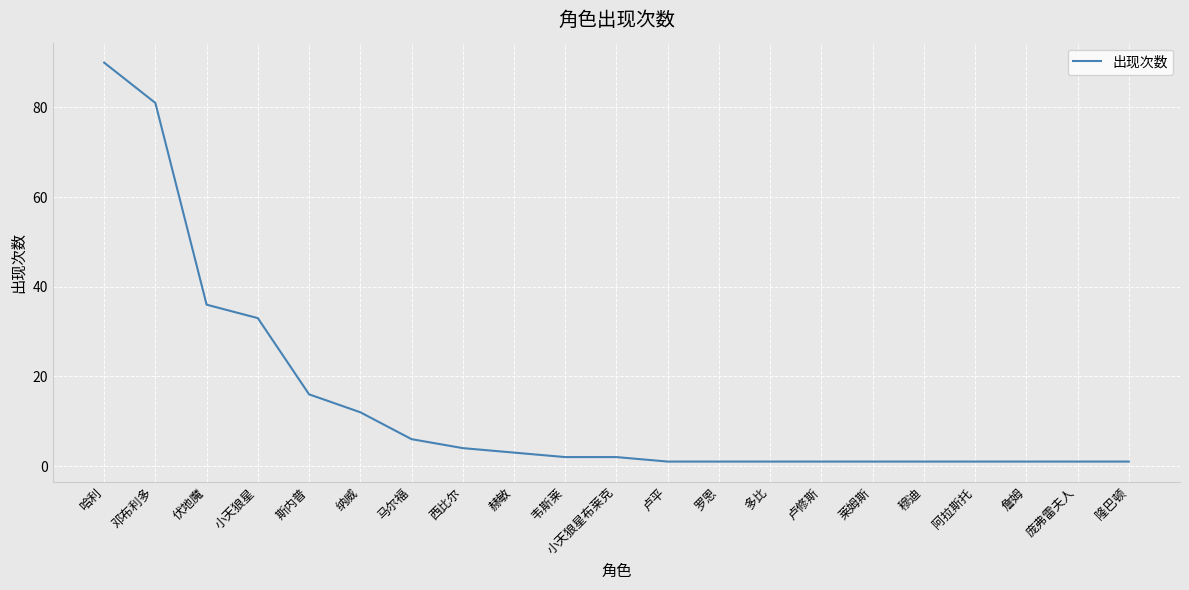

Between 邓布利多 and 斯内普, which is larger?

邓布利多